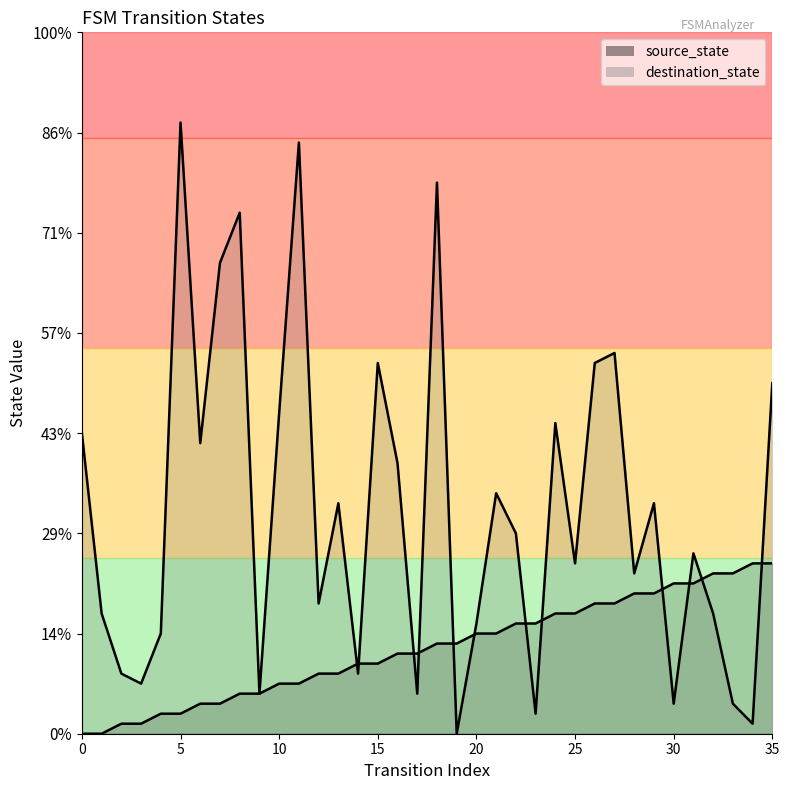

How many values in source_state are above zero?

34